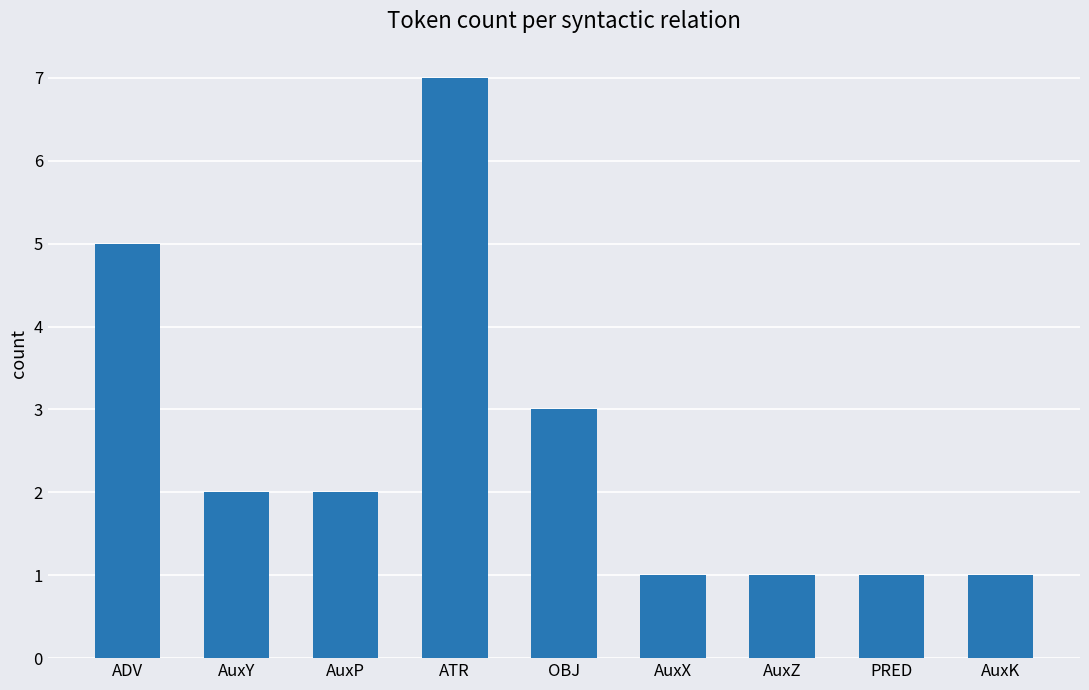

True or false: the data shows 5 at ADV.

True